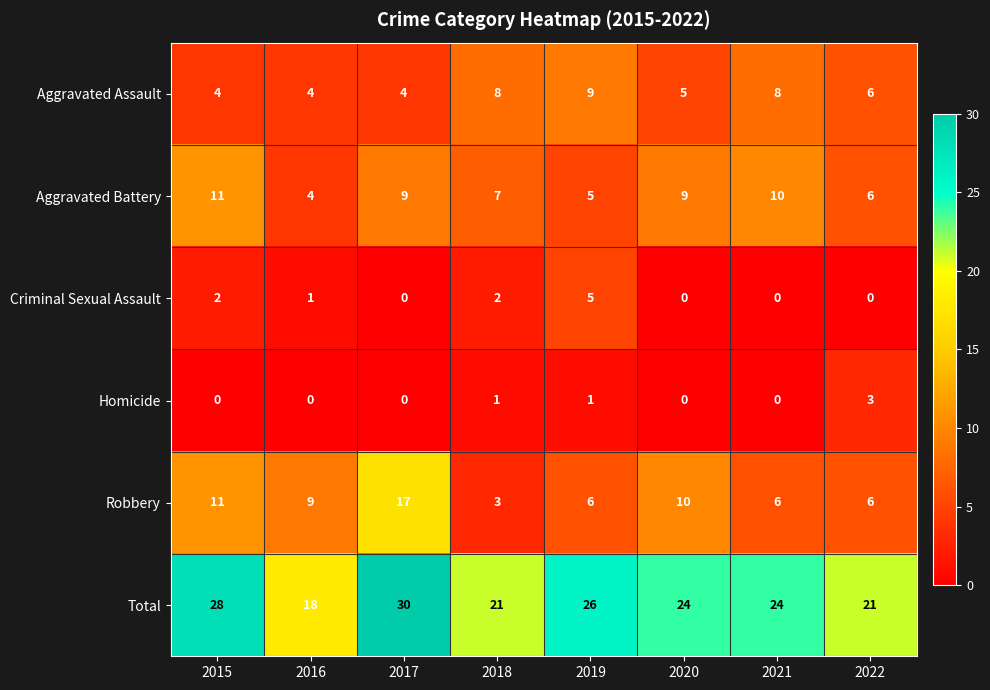

How many positive values does the Criminal Sexual Assault series have?

4